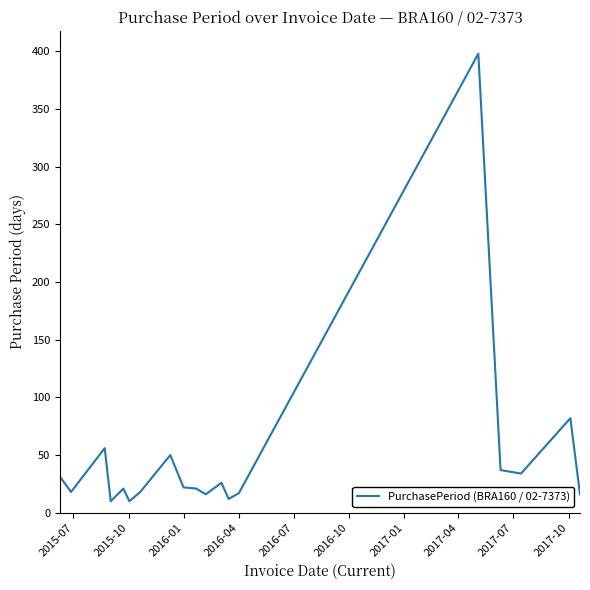

What is the greatest value displayed?

398